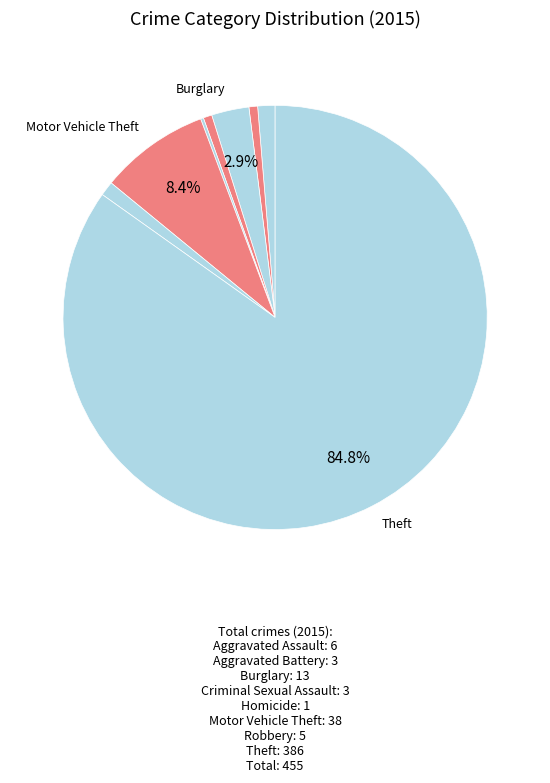

How many segments does this pie chart have?

8